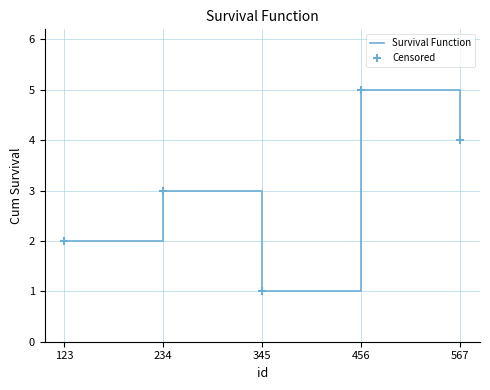

The chart shows a value of 1 at 345. True or false?

True